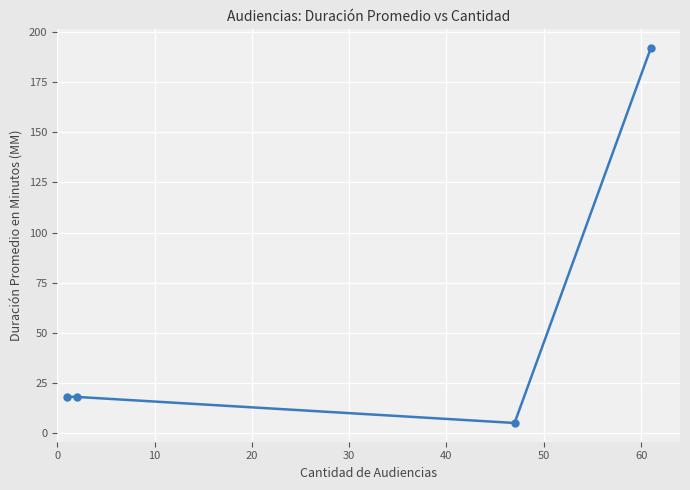

What is the sum of all values?

233.1